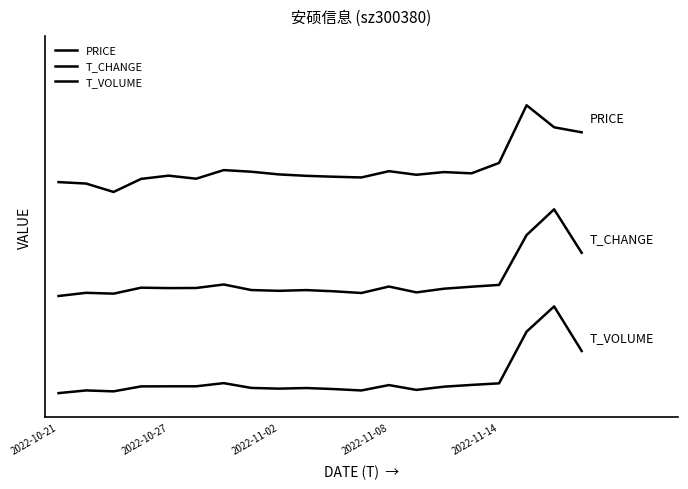

Is this an area chart (filled region under the line)?

No